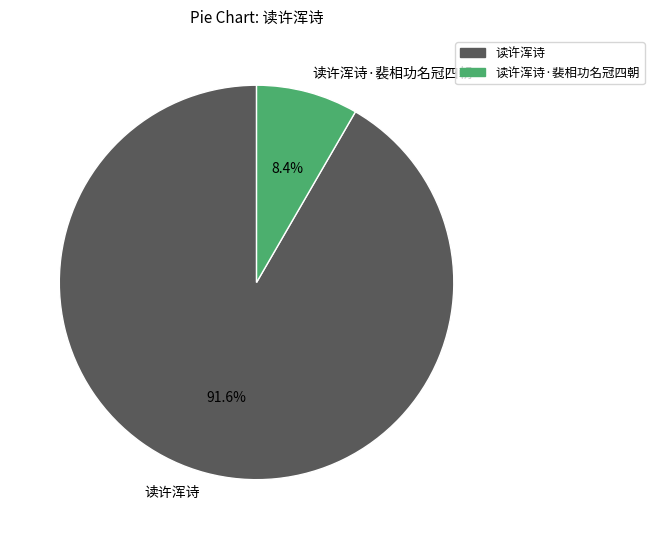

Which category has the smallest portion of the pie?

读许浑诗·裴相功名冠四朝